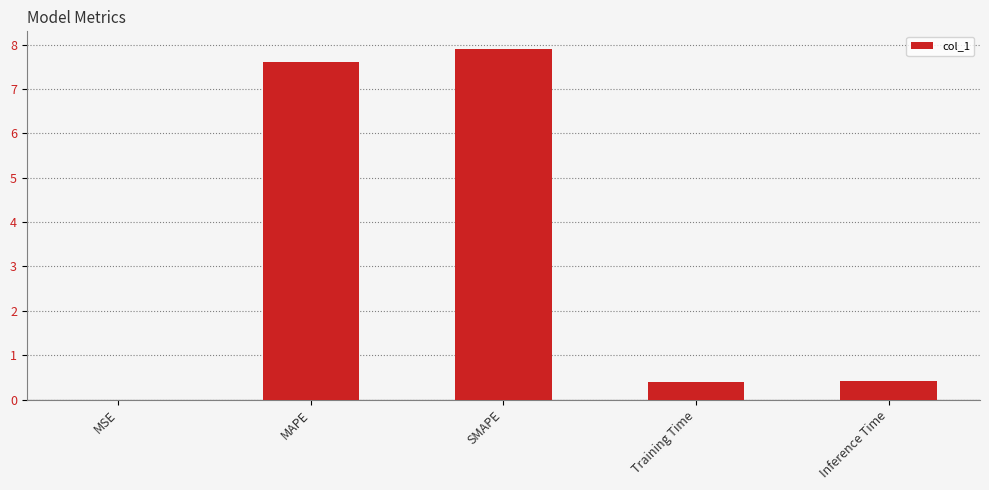

Which has a higher value, Inference Time or MSE?

Inference Time